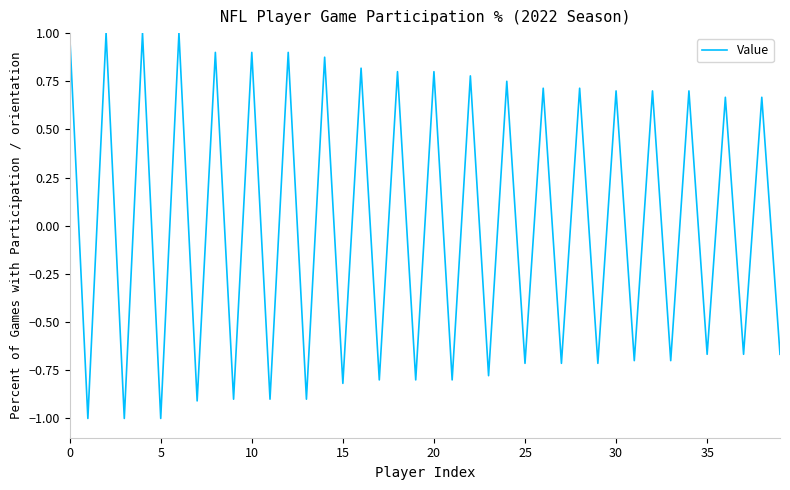

What is the maximum value shown in the chart?

1.0